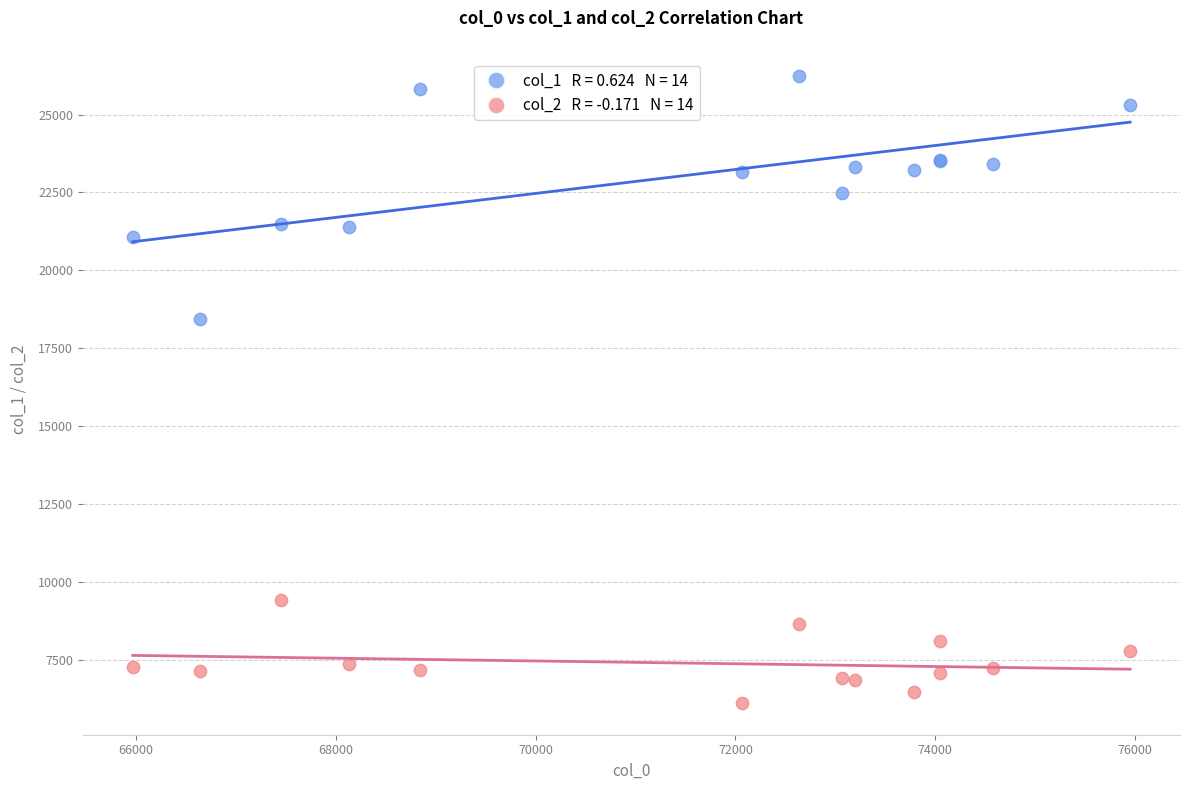

Across all series, what Y value is closest to 16171?

18431.3